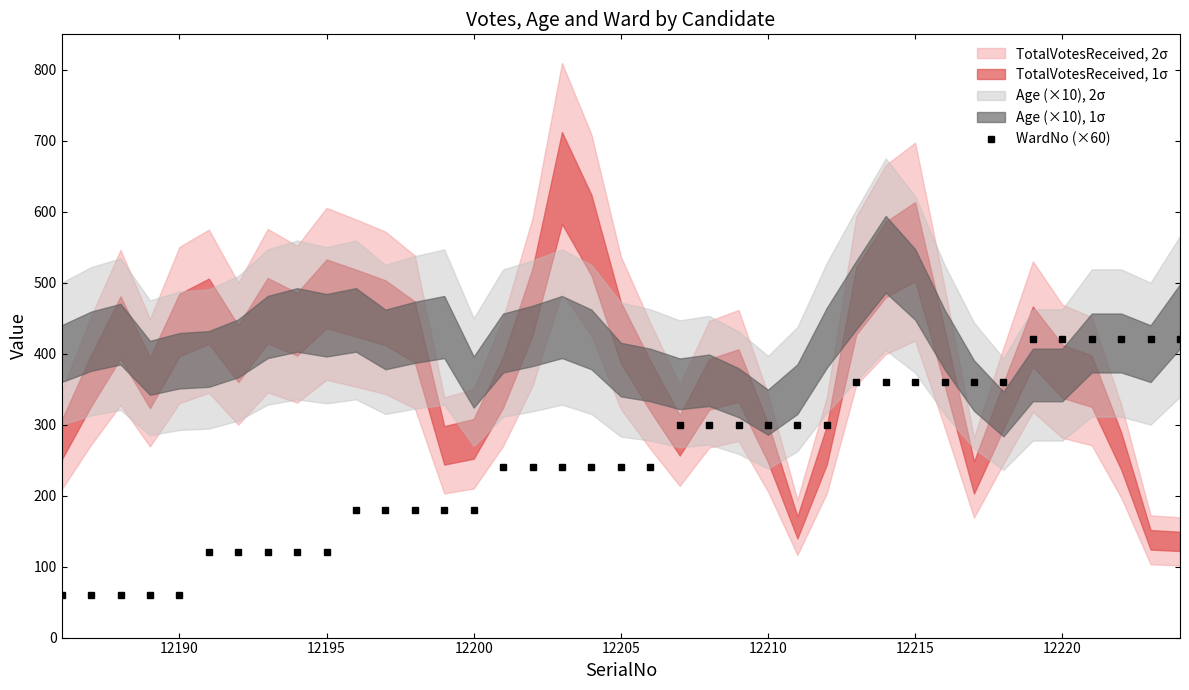

Is it true that WardNo (×60) equals 180 at 12200?

True